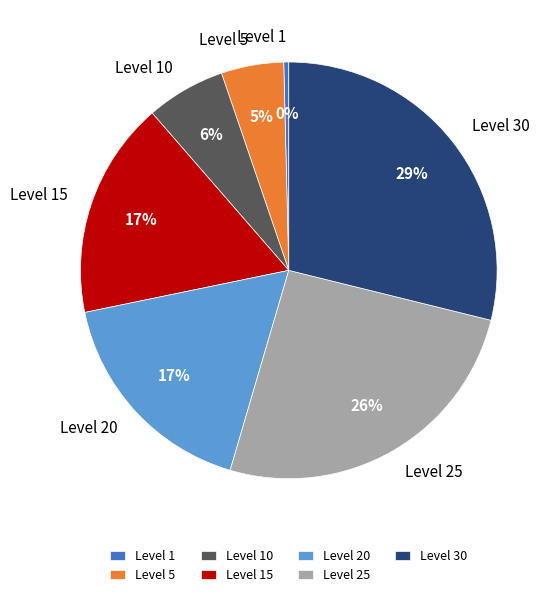

What percentage is the Level 15 slice, to the nearest percent?

17%